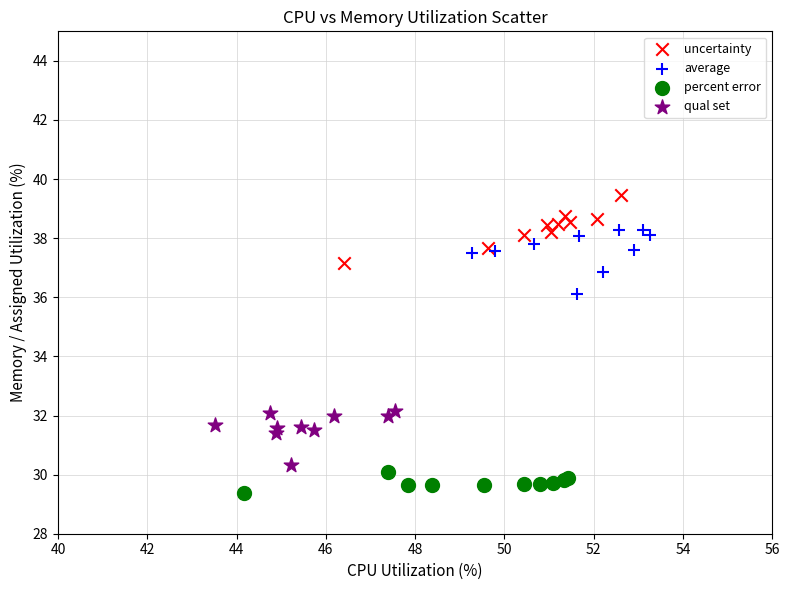

Which series reaches the maximum Y coordinate?

uncertainty